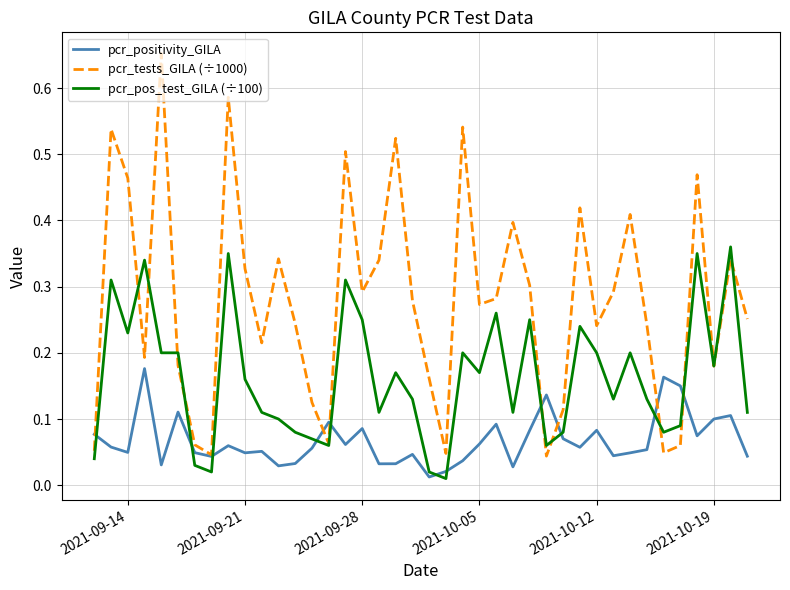

List the series in order of their overall mean, highest first.

pcr_tests_GILA (÷1000), pcr_pos_test_GILA (÷100), pcr_positivity_GILA